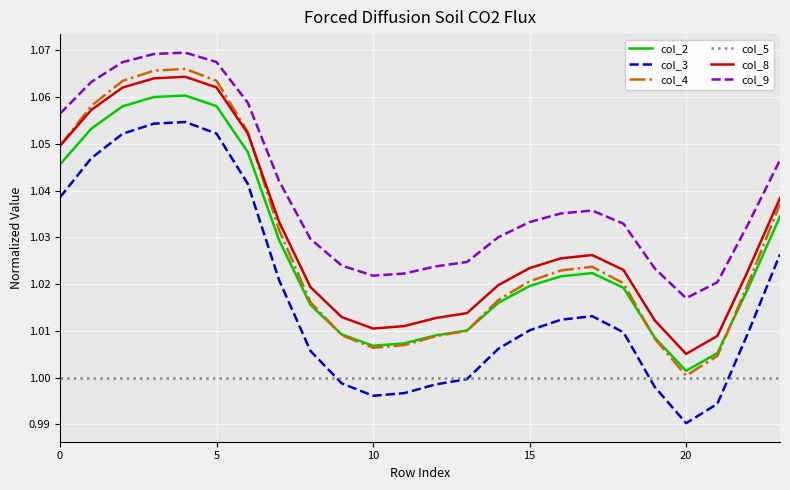

True or false: col_3 and col_2 intersect in this chart.

False